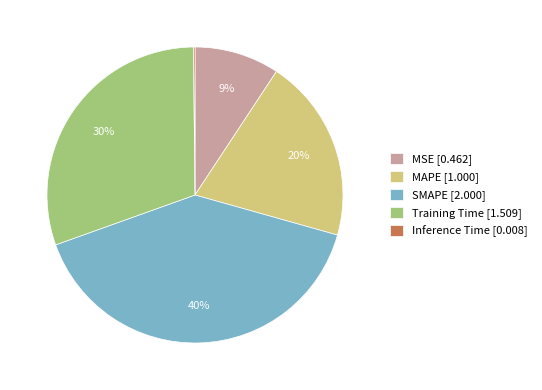

Between Training Time [1.509] and MSE [0.462], which is larger?

Training Time [1.509]